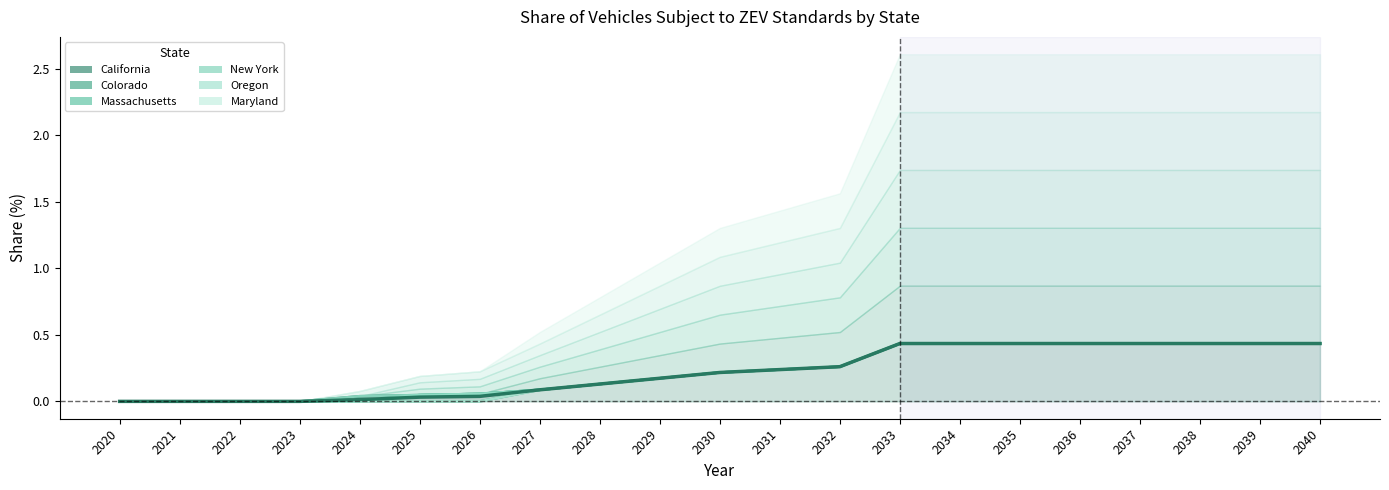

The Oregon series shows -0.3 at 2022. True or false?

False